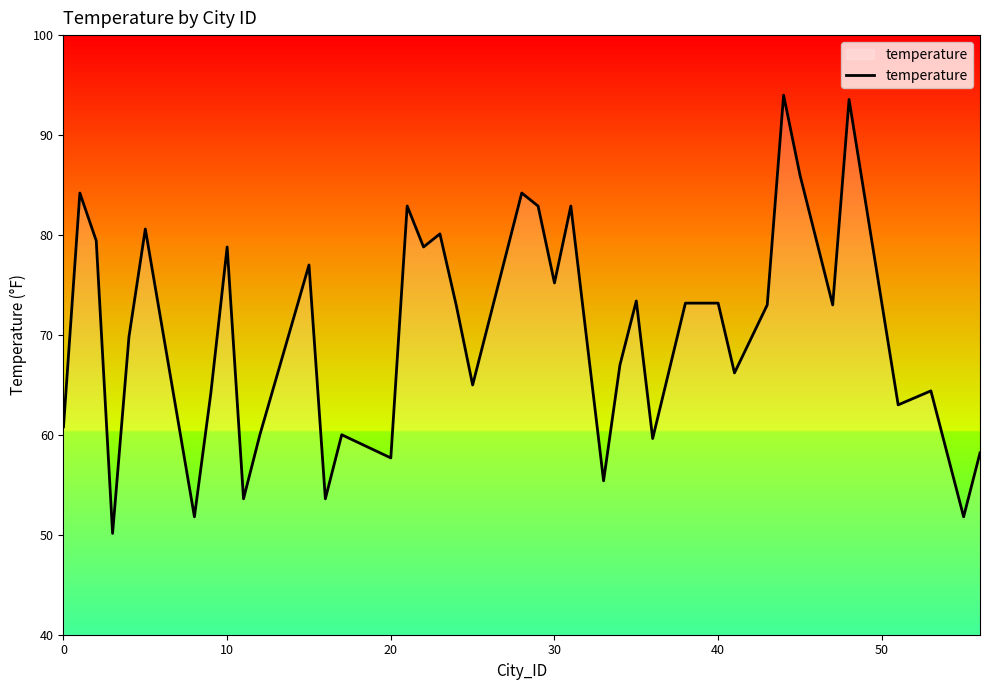

What is the smallest value displayed?

50.1